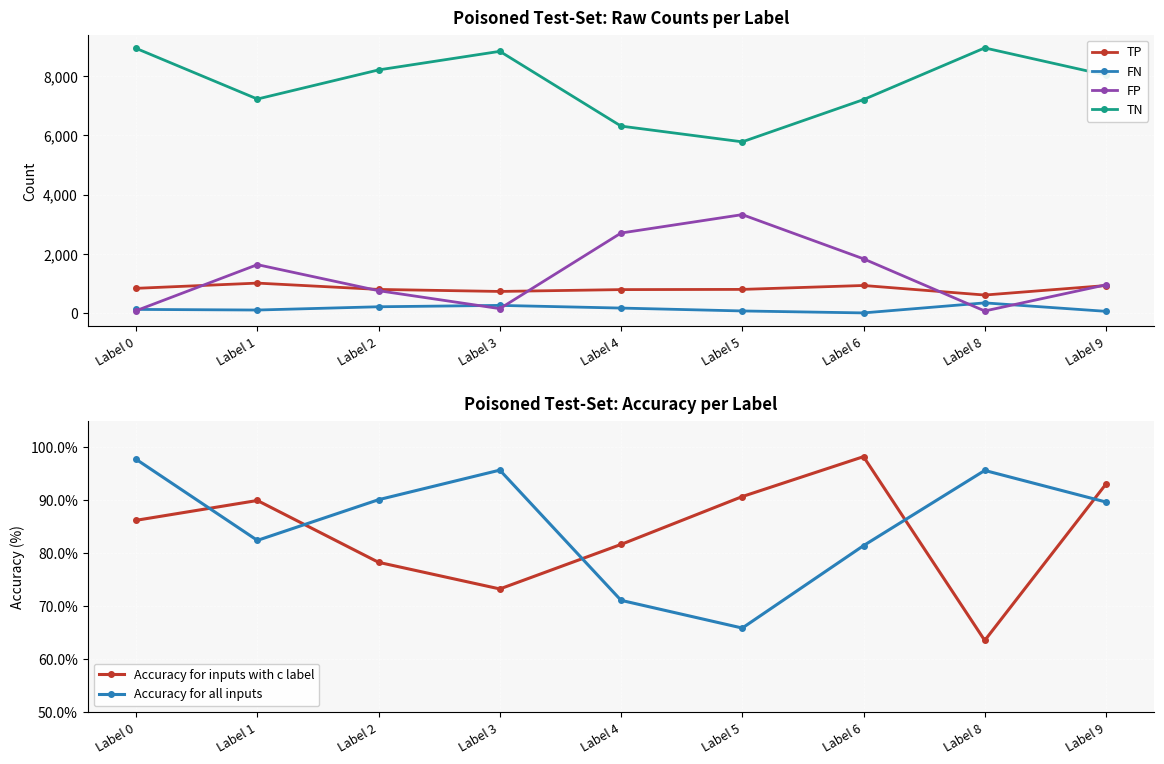

What is the total value across all series at Label 5?

10156.6